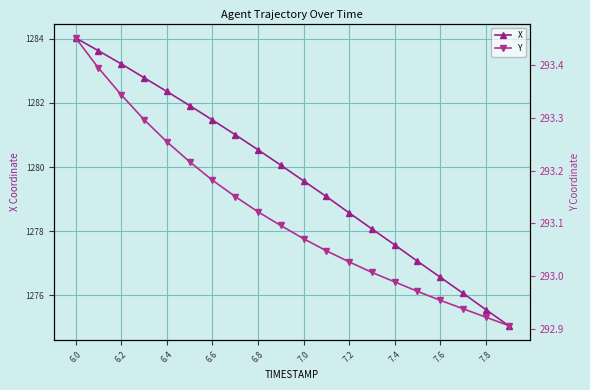

True or false: X has more than 0 points higher than both neighbors.

False